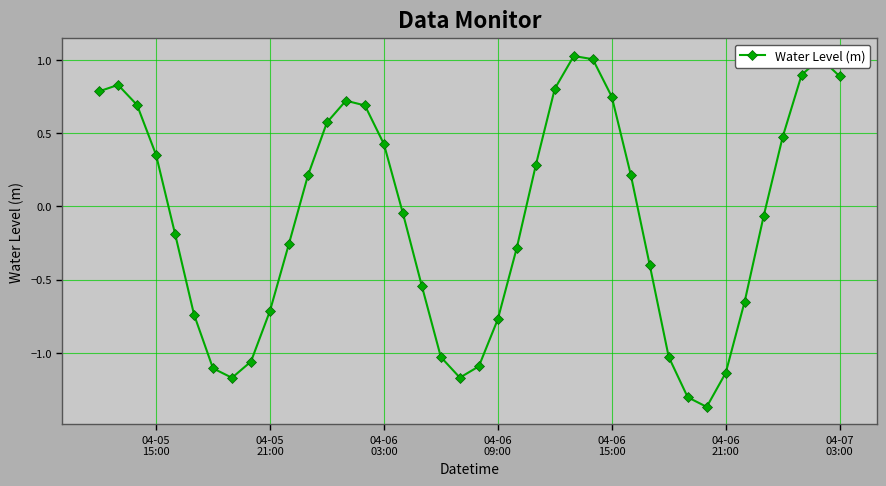

What is the difference between the maximum and minimum values?

2.4